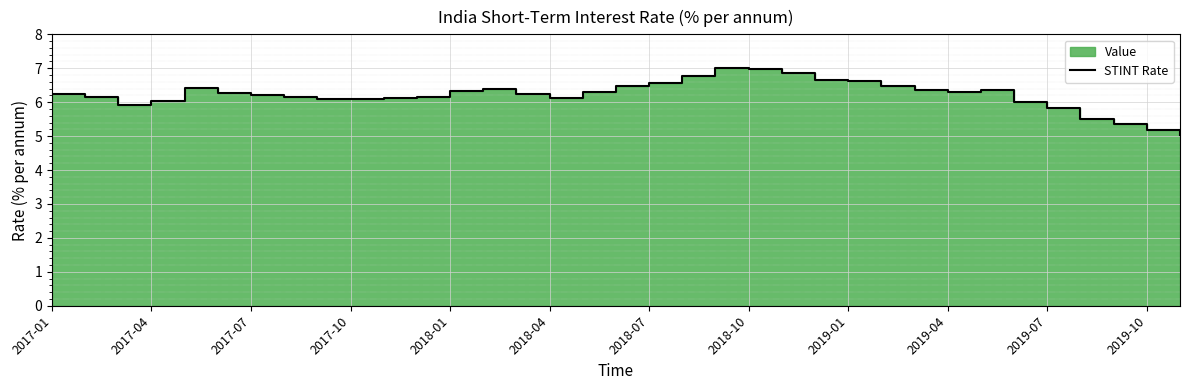

What is the difference between the maximum and minimum values?

2.0